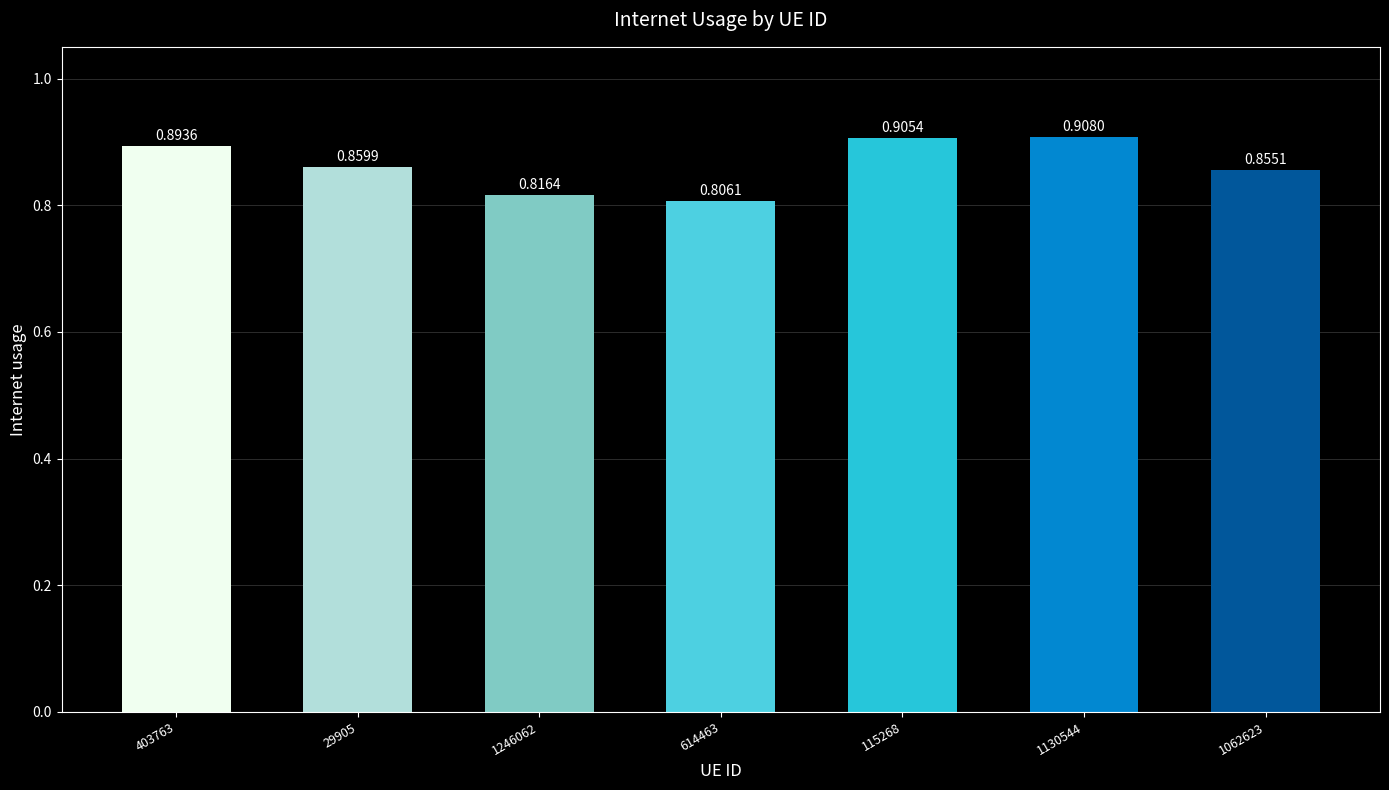

Rank the categories by value from lowest to highest.

614463, 1246062, 1062623, 29905, 403763, 115268, 1130544